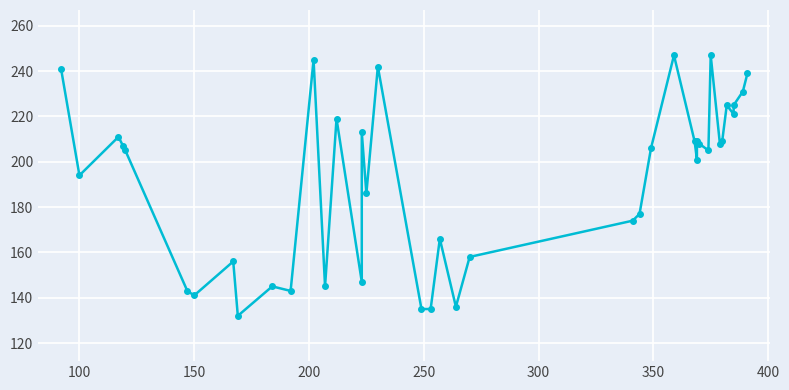

What is the smallest value displayed?

132